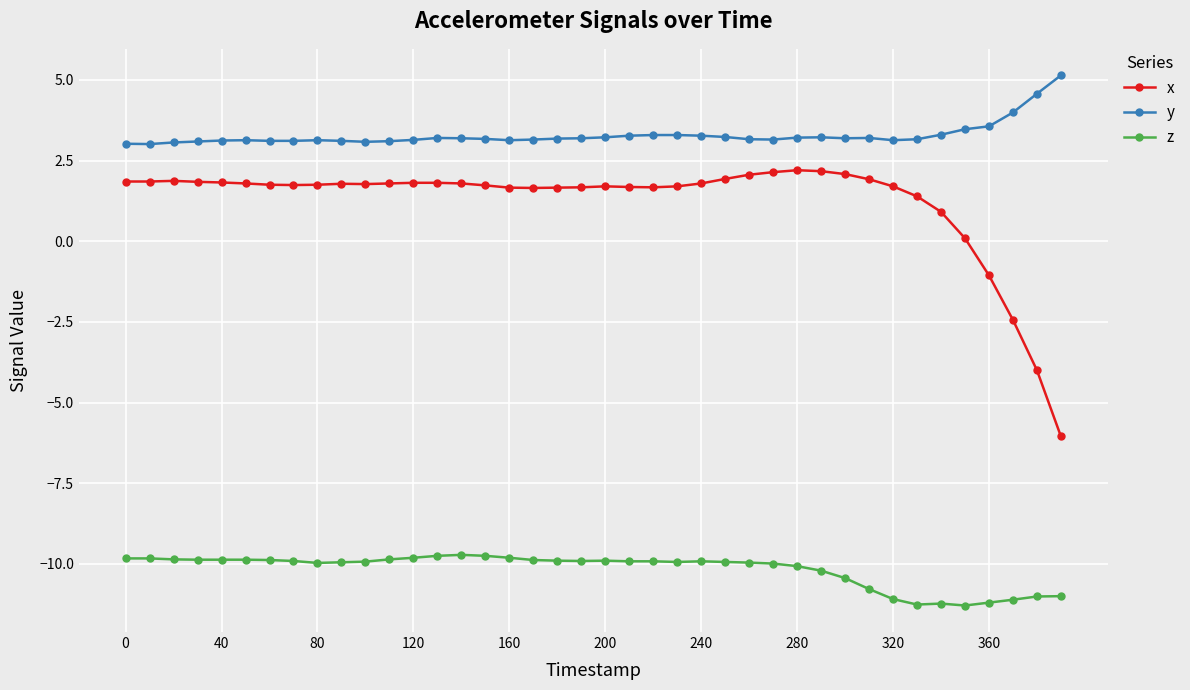

What is the average value of the z series?

-10.2